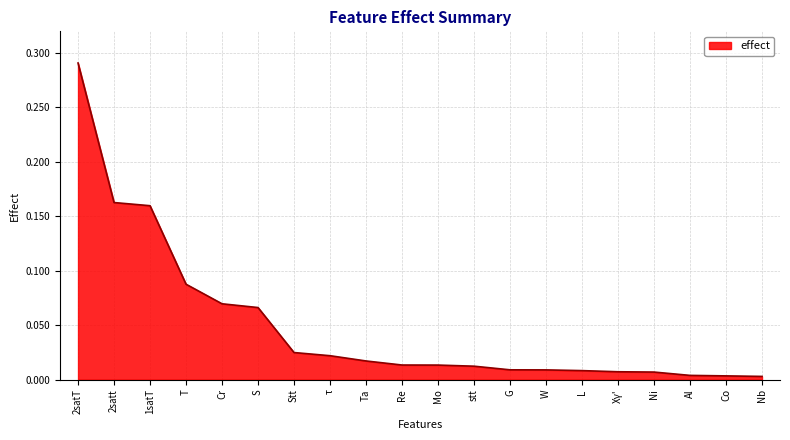

What position from the right is τ?

13